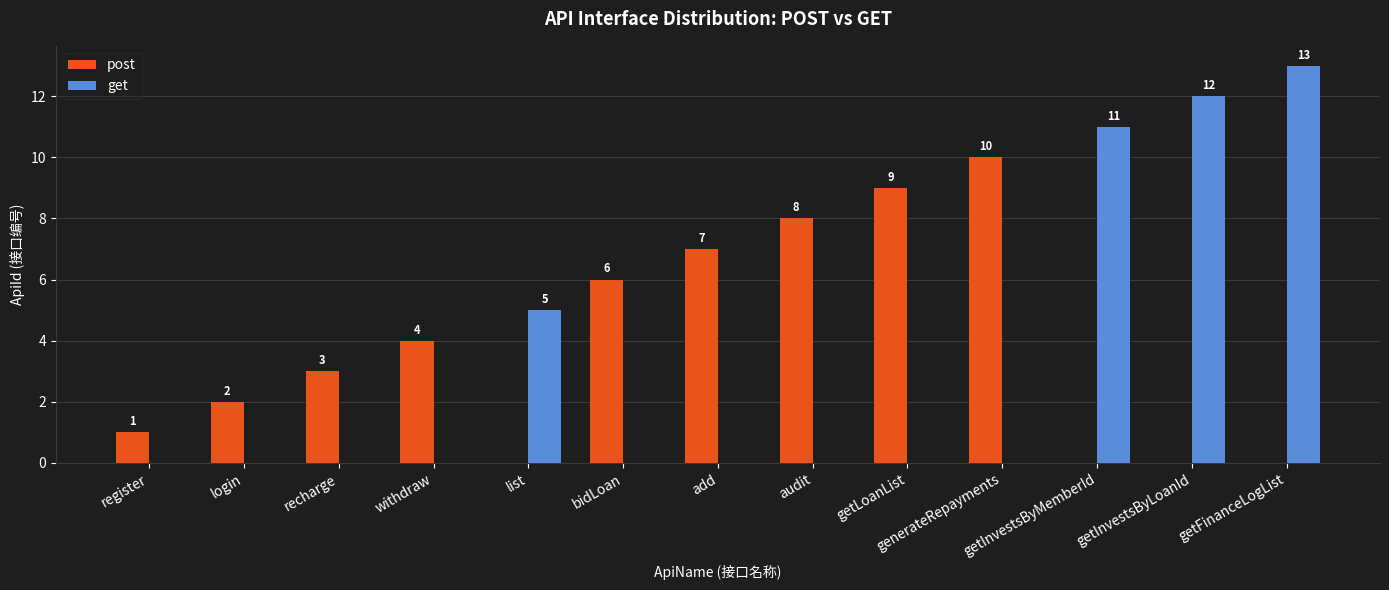

Which series changed the most between register and generateRepayments?

post